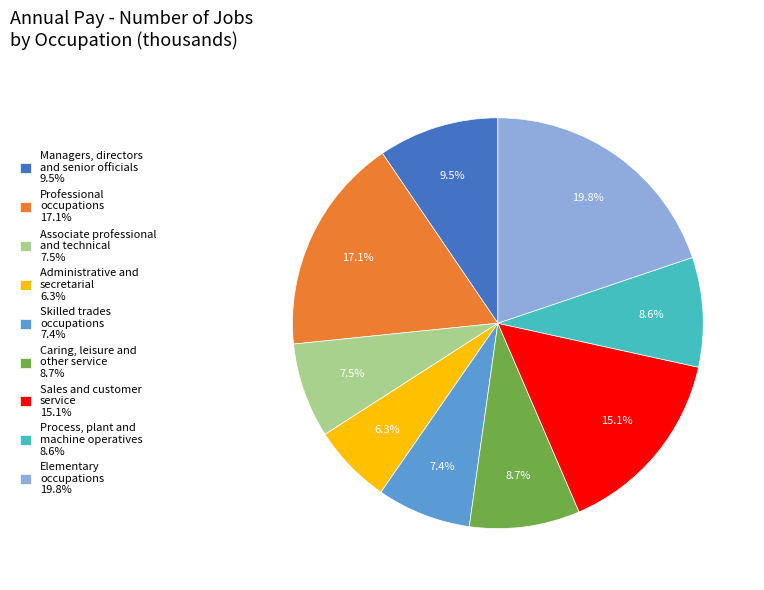

Is there a majority slice in this chart?

No